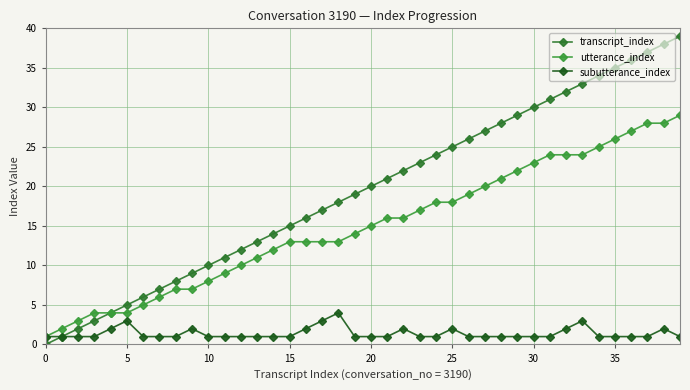

What is the maximum value shown in the chart?

39